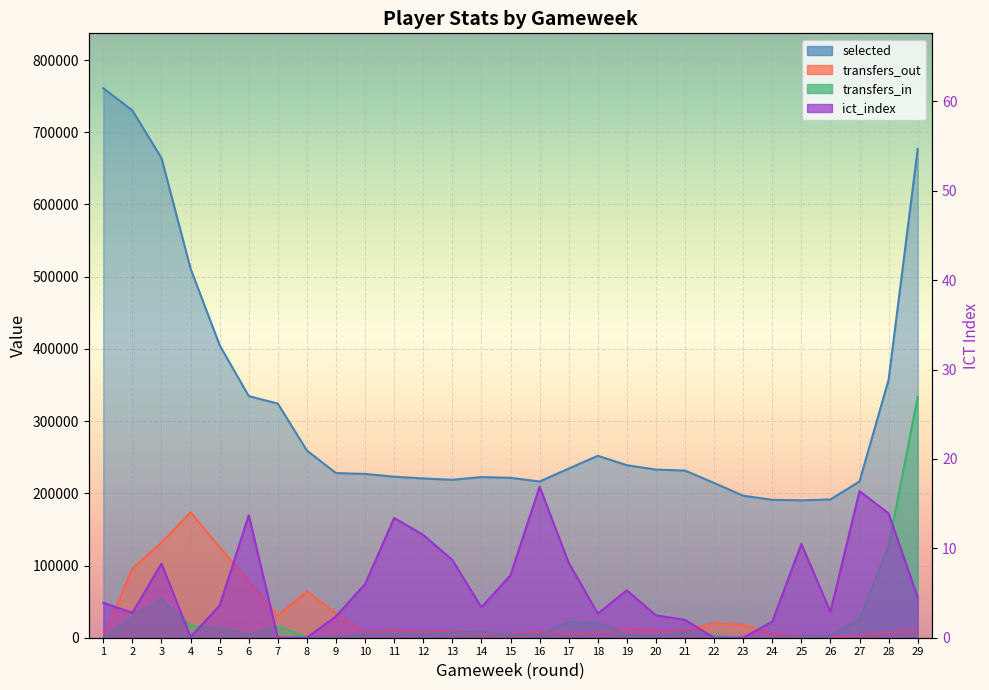

True or false: transfers_in and selected cross at least once.

False